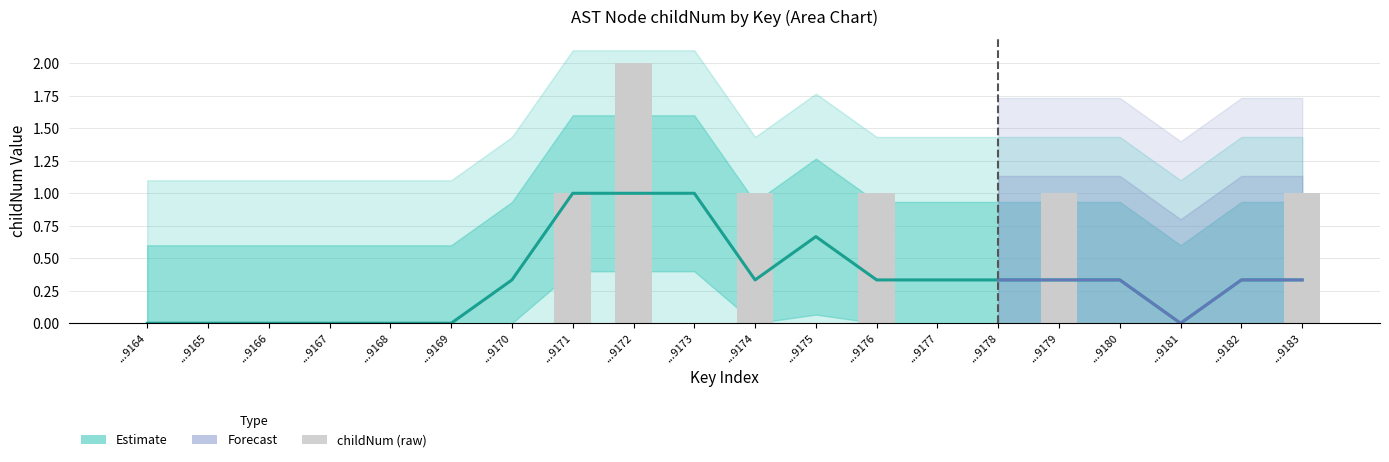

What is the change in value from ...9173 to ...9179?

+1